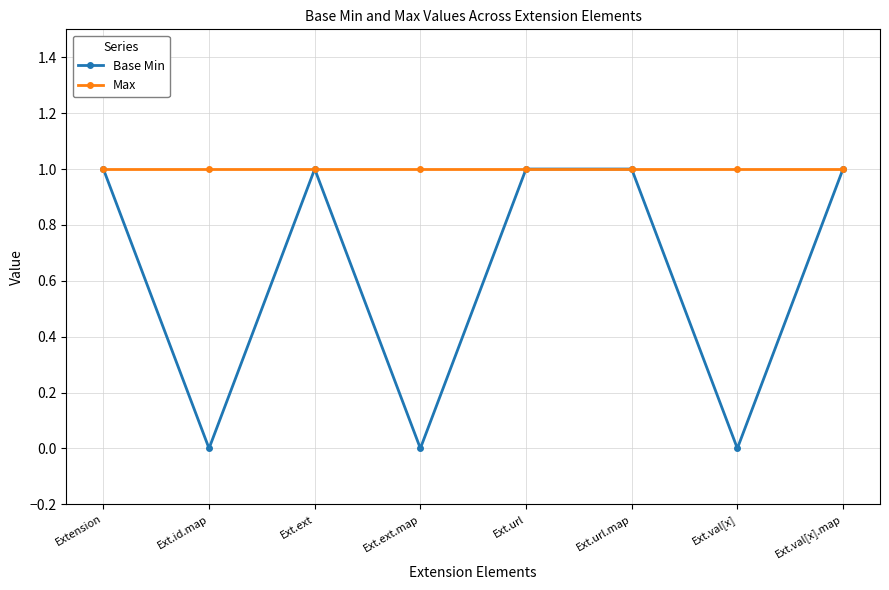

Read the Max value at Ext.val[x].

1